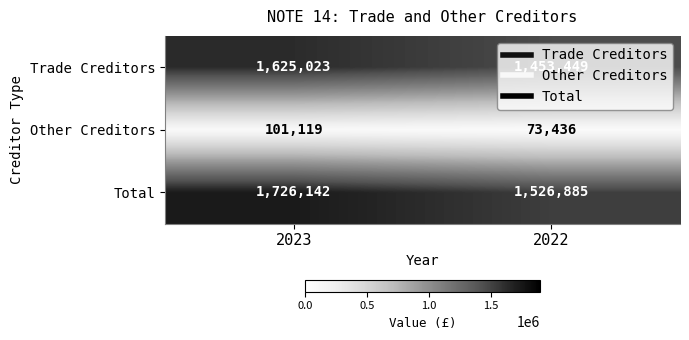

Which series changed the most between 2023 and 2022?

Total